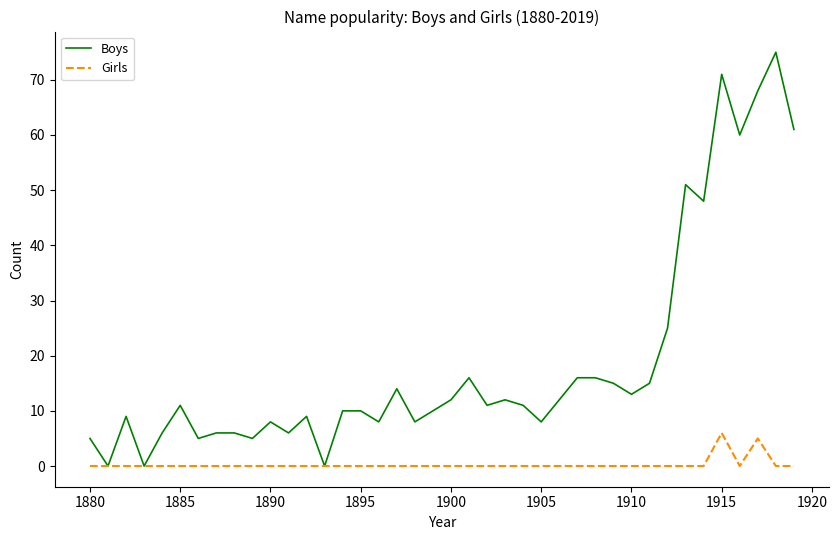

What is the maximum value for Girls?

6